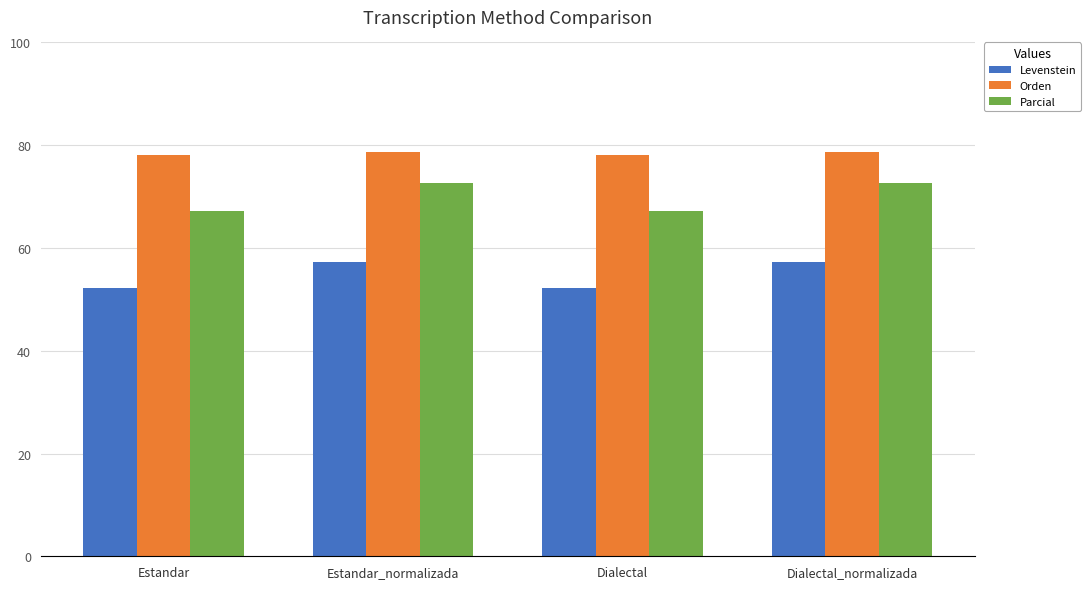

How many values in the Parcial series exceed 72?

2